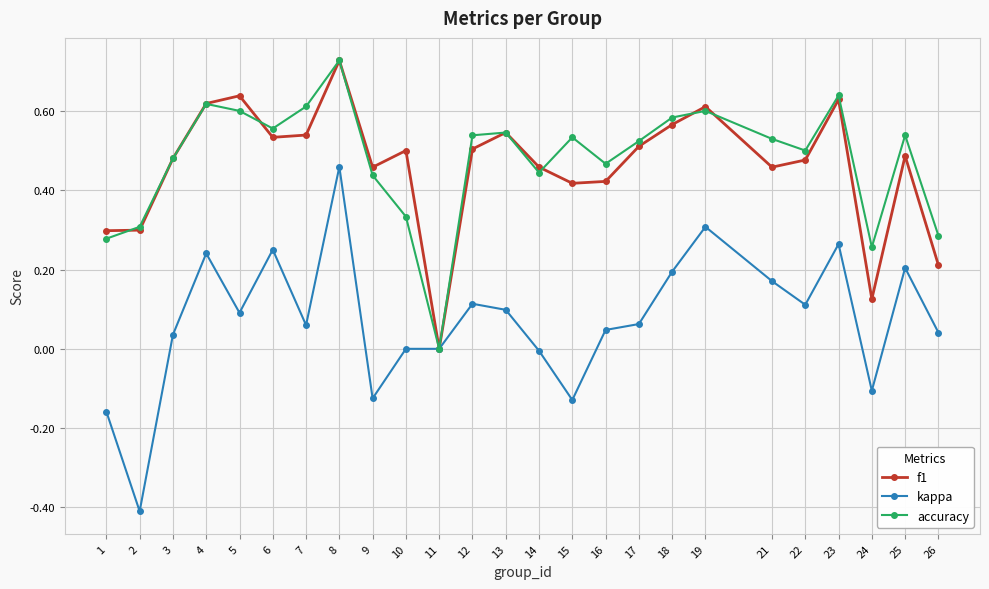

At which category is the sum across all series the highest?

8